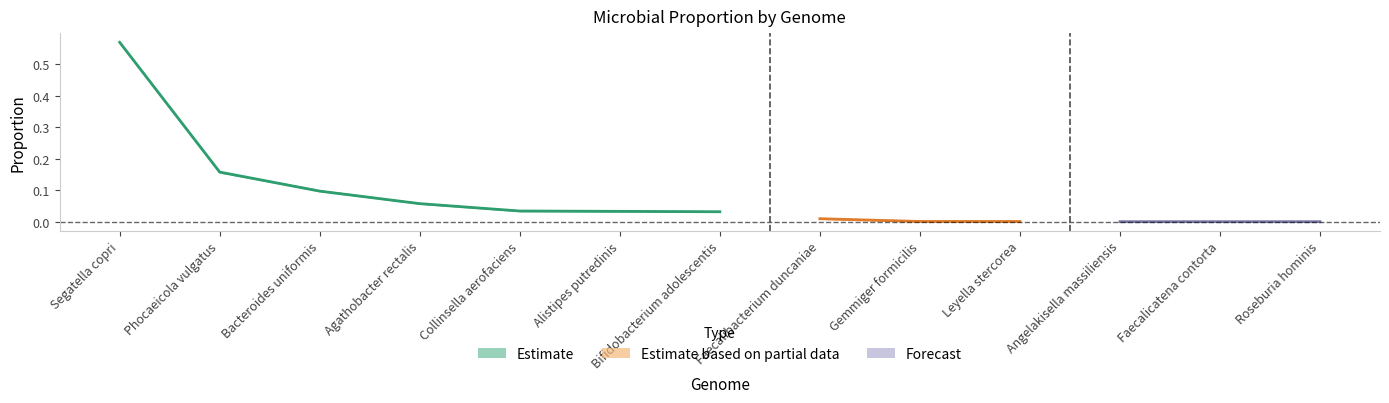

Is it true that Proportion equals 0.0 at 8?

False